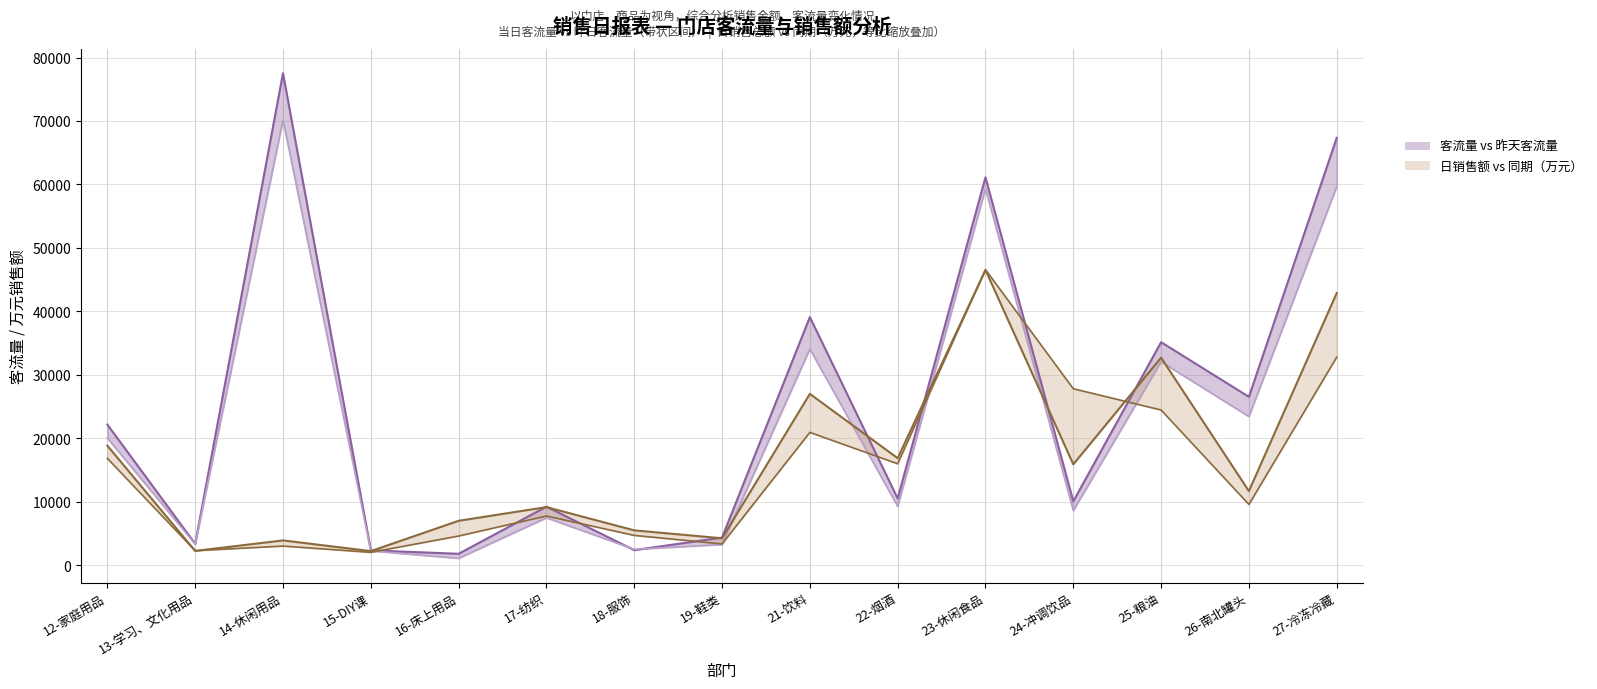

Reading left to right, extract all data points from this chart.

昨天客流量: 20039.0	3316.0	70177.0	2257.0	1093.0	7474.0	2514.0	3256.0	34081.0	9274.0	59331.0	8617.0	32070.0	23431.0	59656.0
客流量: 22162.0	3373.0	77531.0	2340.0	1799.0	9225.0	2378.0	4350.0	39101.0	10521.0	61131.0	10062.0	35147.0	26534.0	67337.0
日销售总额_万: 18837.8	2252.3	3906.9	2220.6	6998.4	9155.7	5494.2	4243.4	26999.9	16866.6	46518.6	15900.7	32703.9	11677.2	42880.9
同期日销售总额_万: 16834.9	2287.9	3016.3	2026.7	4599.6	7754.4	4698.6	3352.7	20931.8	15987.8	46581.9	27815.4	24458.7	9575.3	32783.1